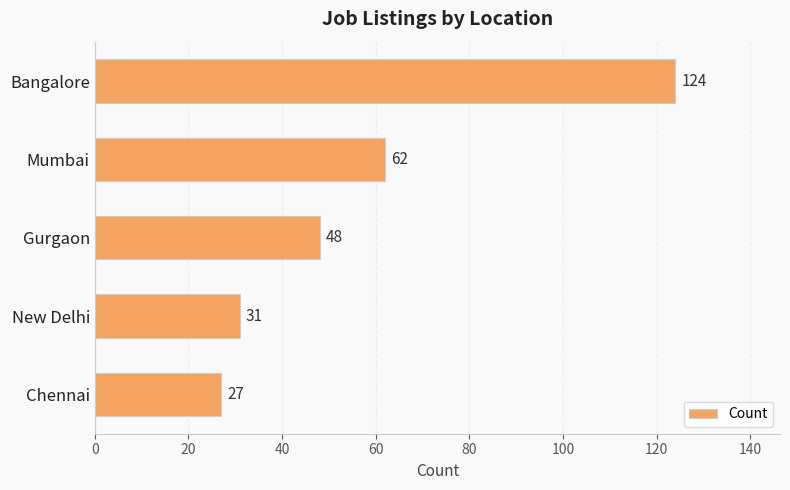

What position from the top is New Delhi?

4